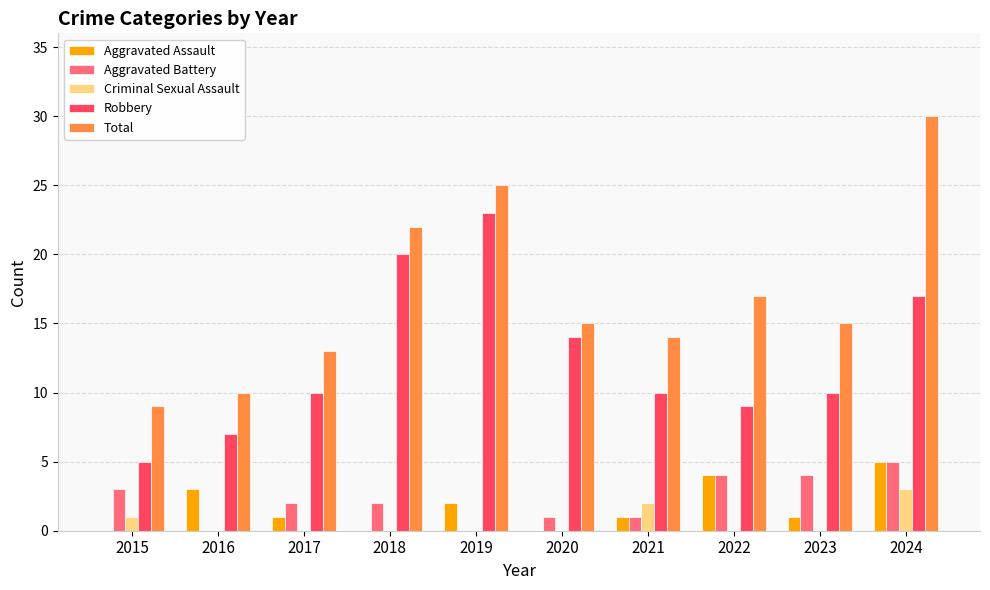

True or false: Total has a value of 14 at 2021.

True